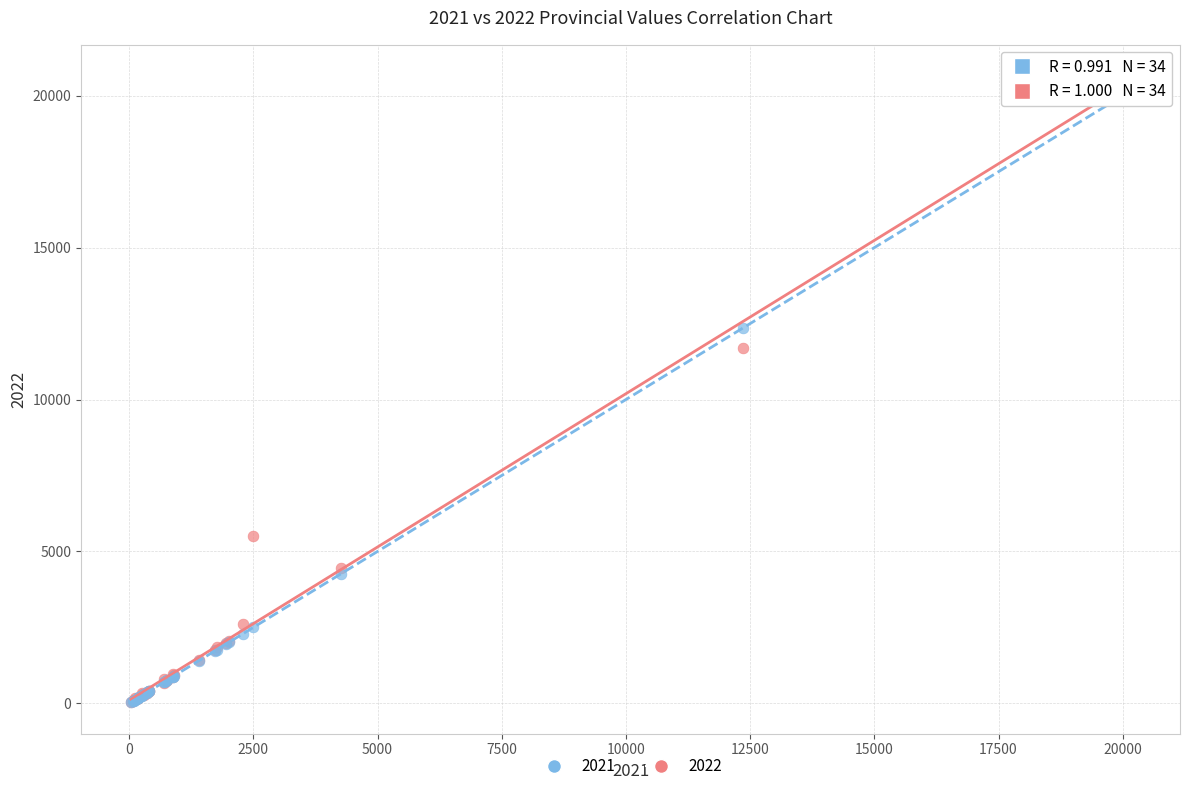

Across all series, what Y value is closest to 10343?

11699.5